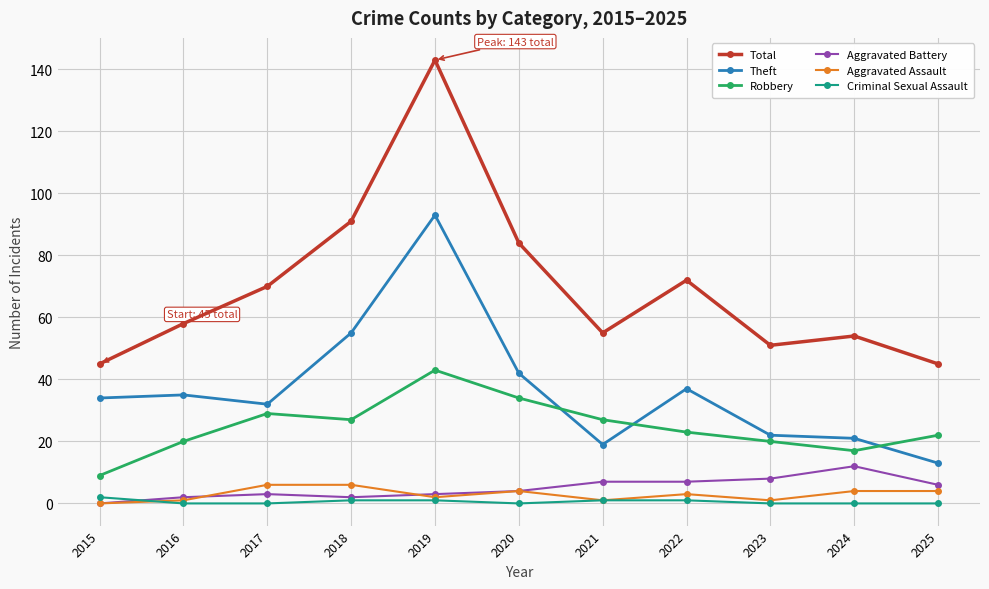

What is the difference between the maximum and minimum values in the Aggravated Battery series?

12